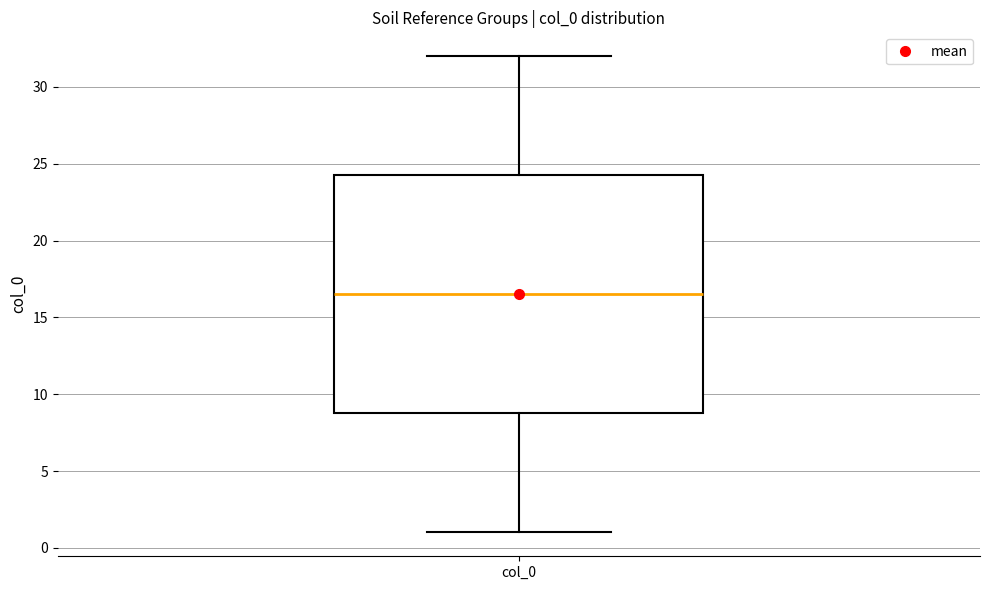

Transcribe this box plot: give where the median line is, the range the box spans, and where the two whiskers end, as read against the y-axis. The values are not printed on the chart, so give them approximately, as read against the axis.

median 16.5, box 9.0 to 24.5, whiskers 1.0 to 32.0